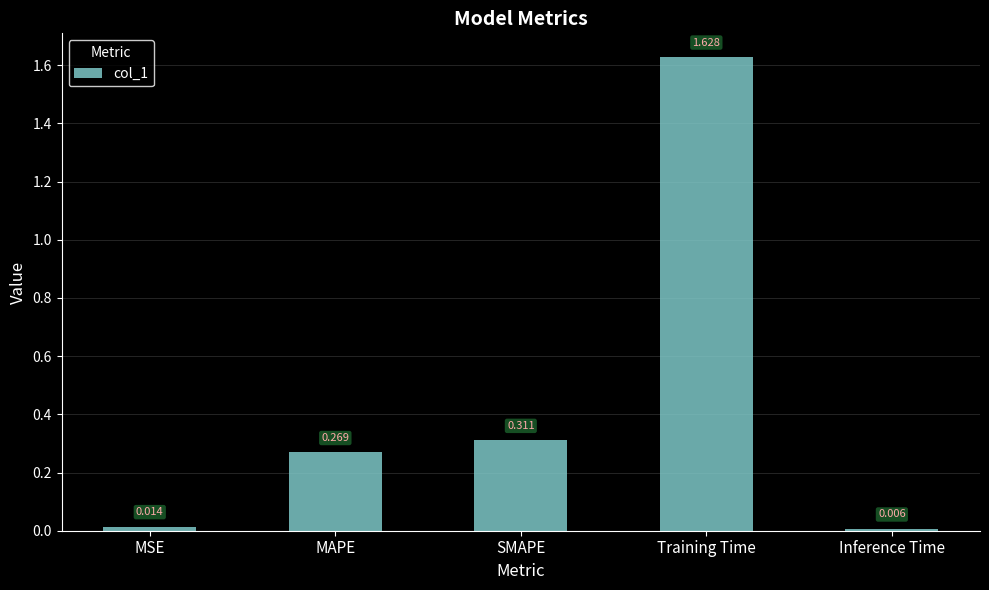

List the labels in order of value, smallest first.

Inference Time, MSE, MAPE, SMAPE, Training Time